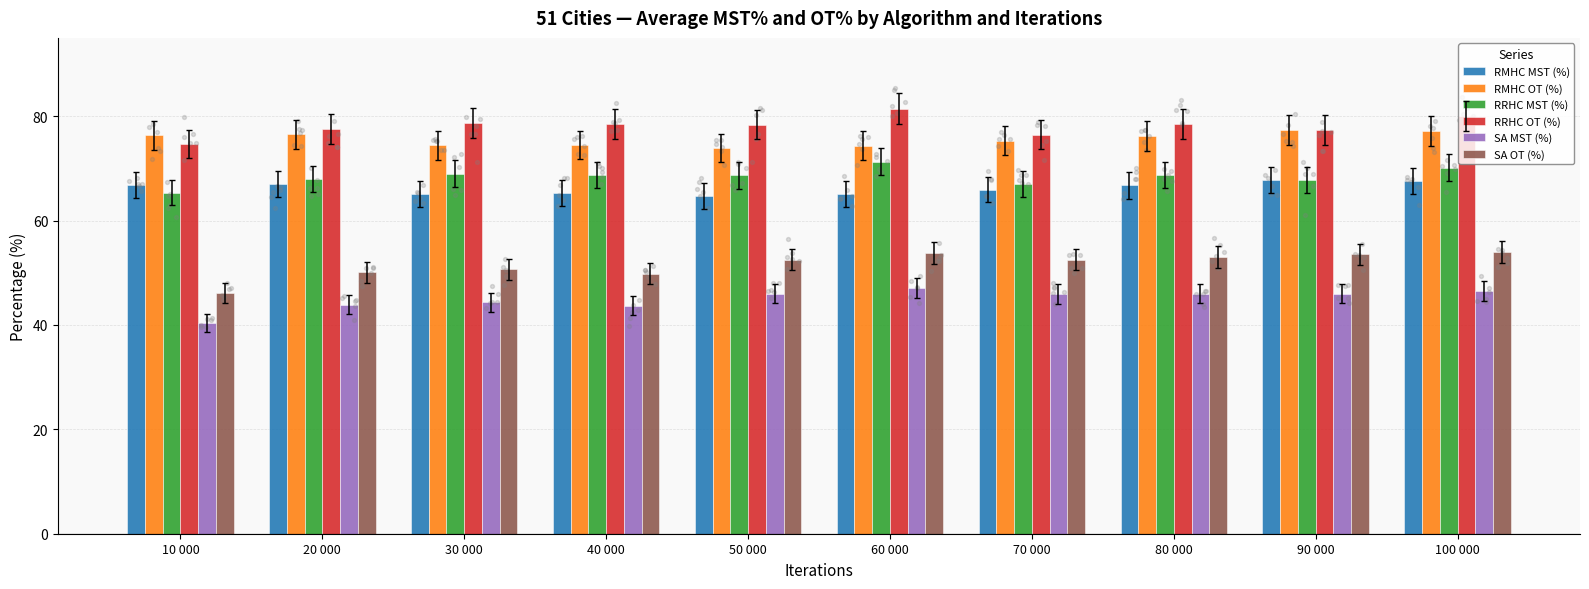

What are all the series names shown in the legend?

RMHC MST (%), RMHC OT (%), RRHC MST (%), RRHC OT (%), SA MST (%), SA OT (%)